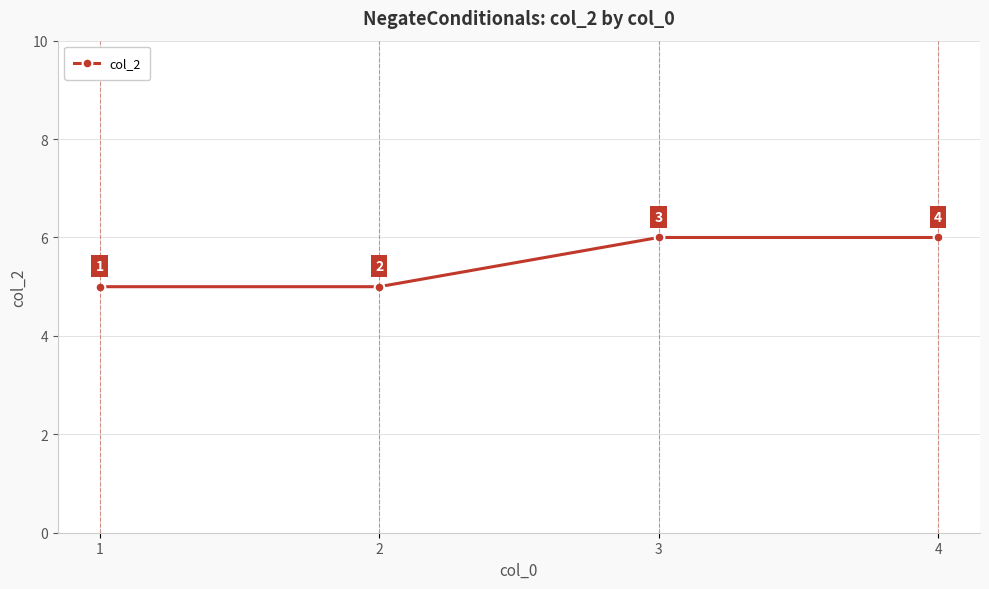

True or false: the data shows 5 at 2.

True